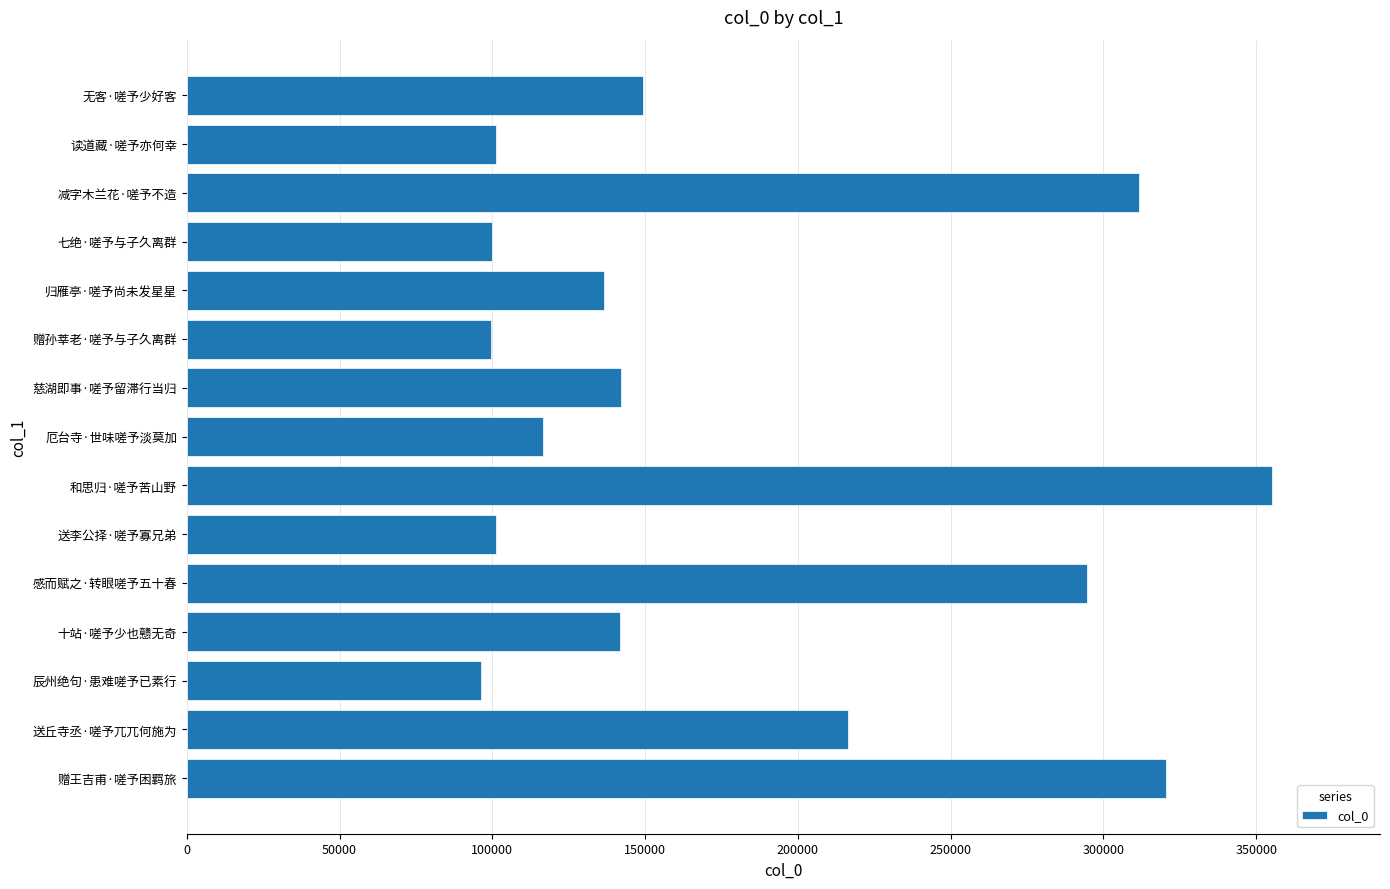

Which label corresponds to the largest value in the chart?

和思归·嗟予苦山野